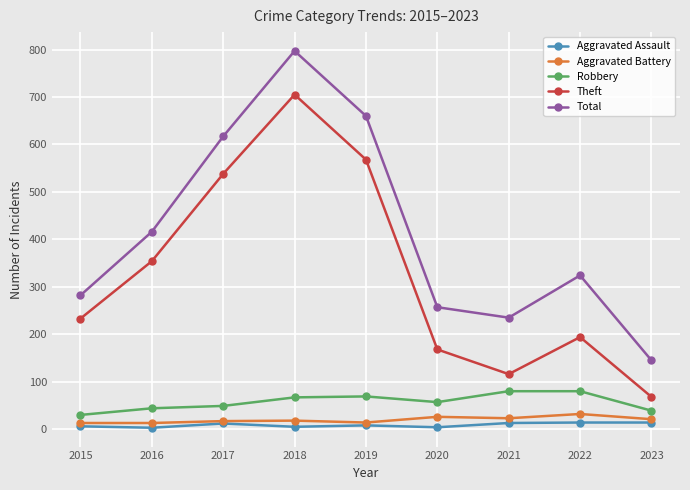

What is the value of the Theft point at the 4th from the left?

705